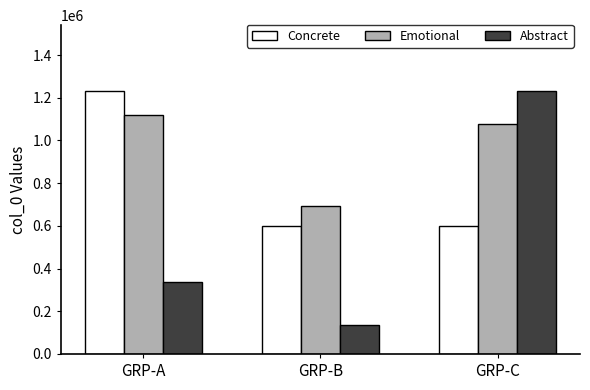

At which label does Emotional first exceed 1075581?

GRP-A